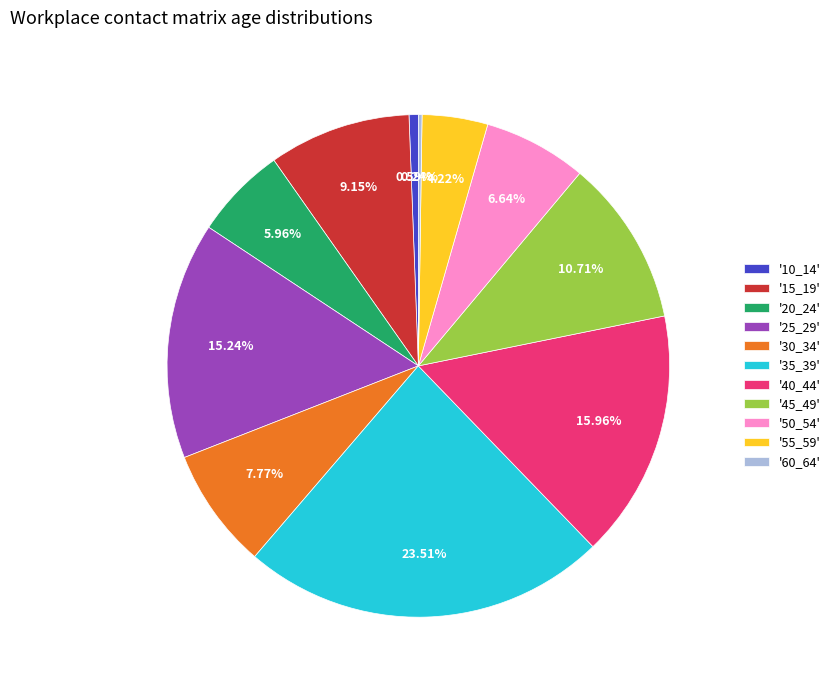

Do '55_59' and '10_14' together represent more than half of the pie?

No